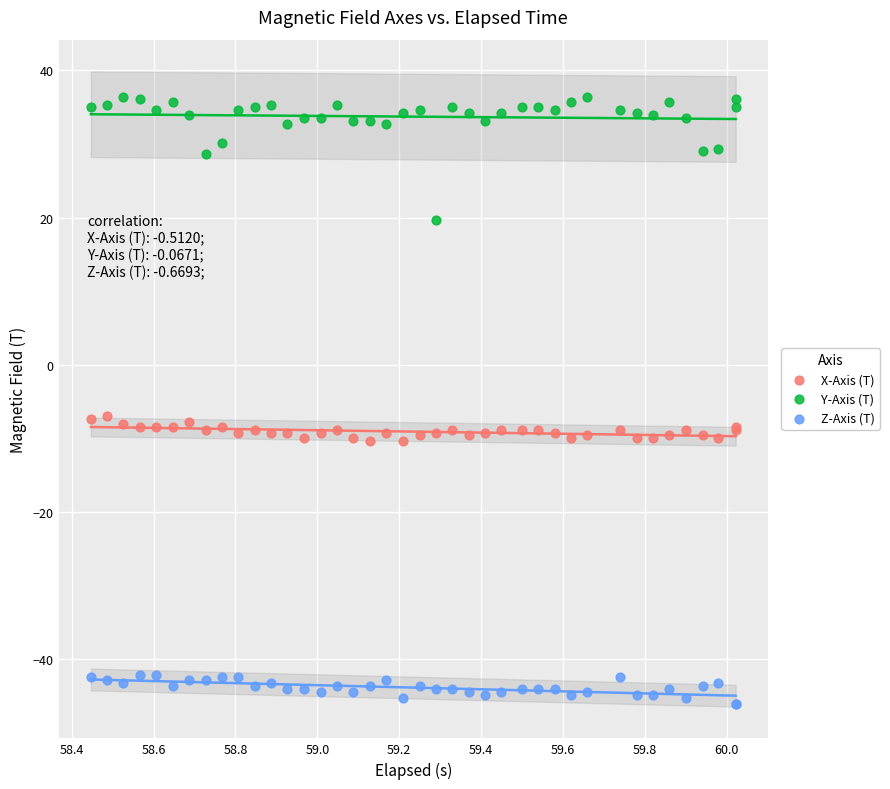

Which series reaches the minimum Y coordinate?

Z-Axis (T)